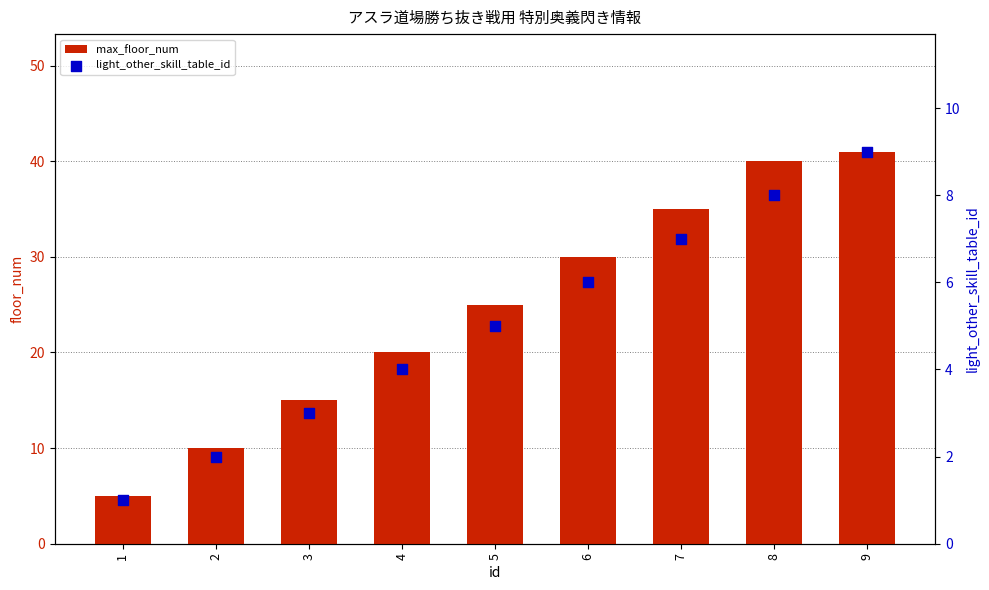

What are all the series names shown in the legend?

max_floor_num, light_other_skill_table_id